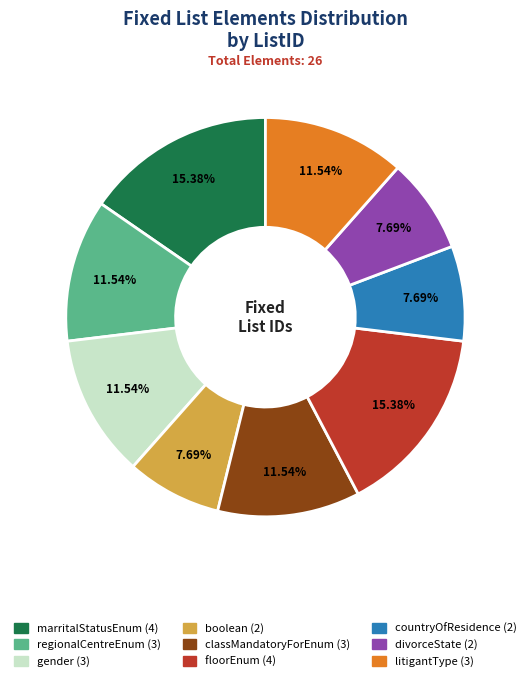

Is there a majority slice in this chart?

No